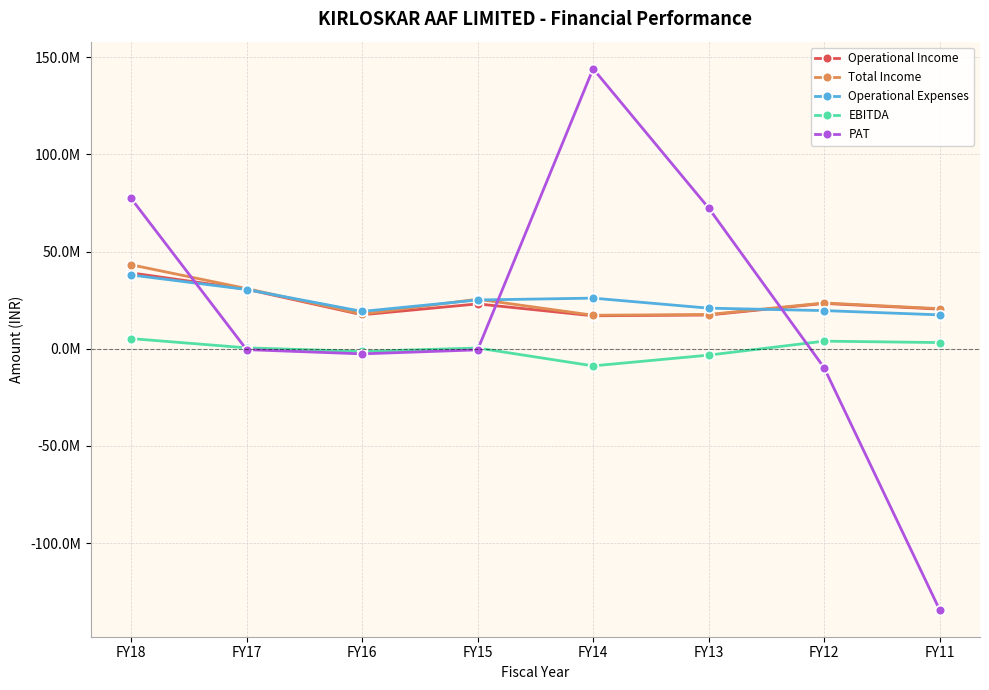

Is this an area chart (filled region under the line)?

No